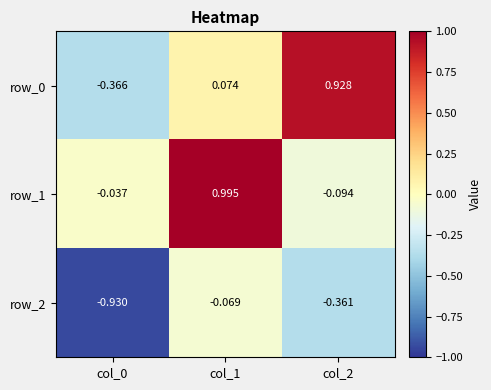

Is the value of row_0 at col_2 greater than the value of row_2 at col_1?

Yes